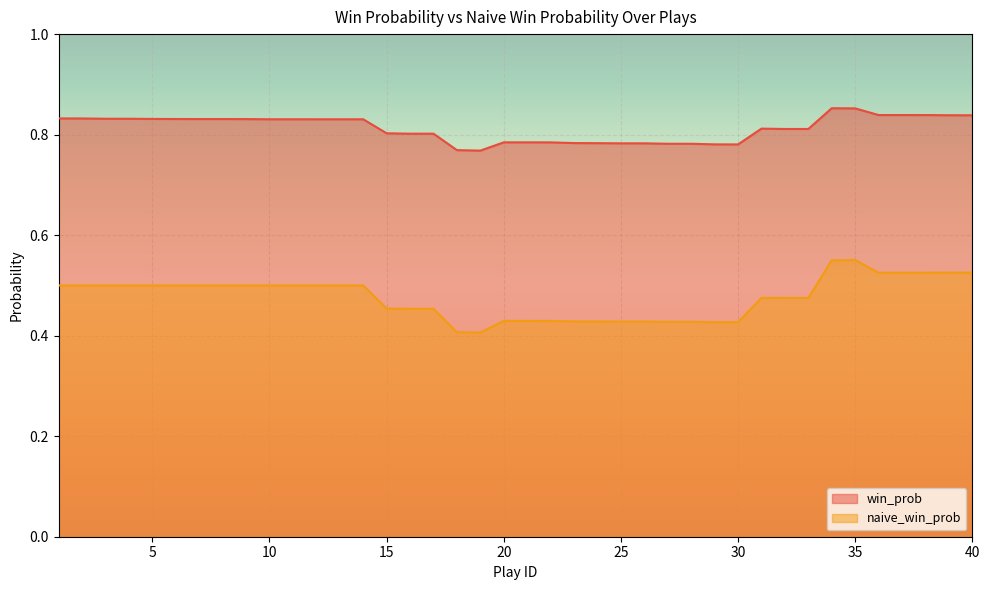

At which label is naive_win_prob closest to 0?

19